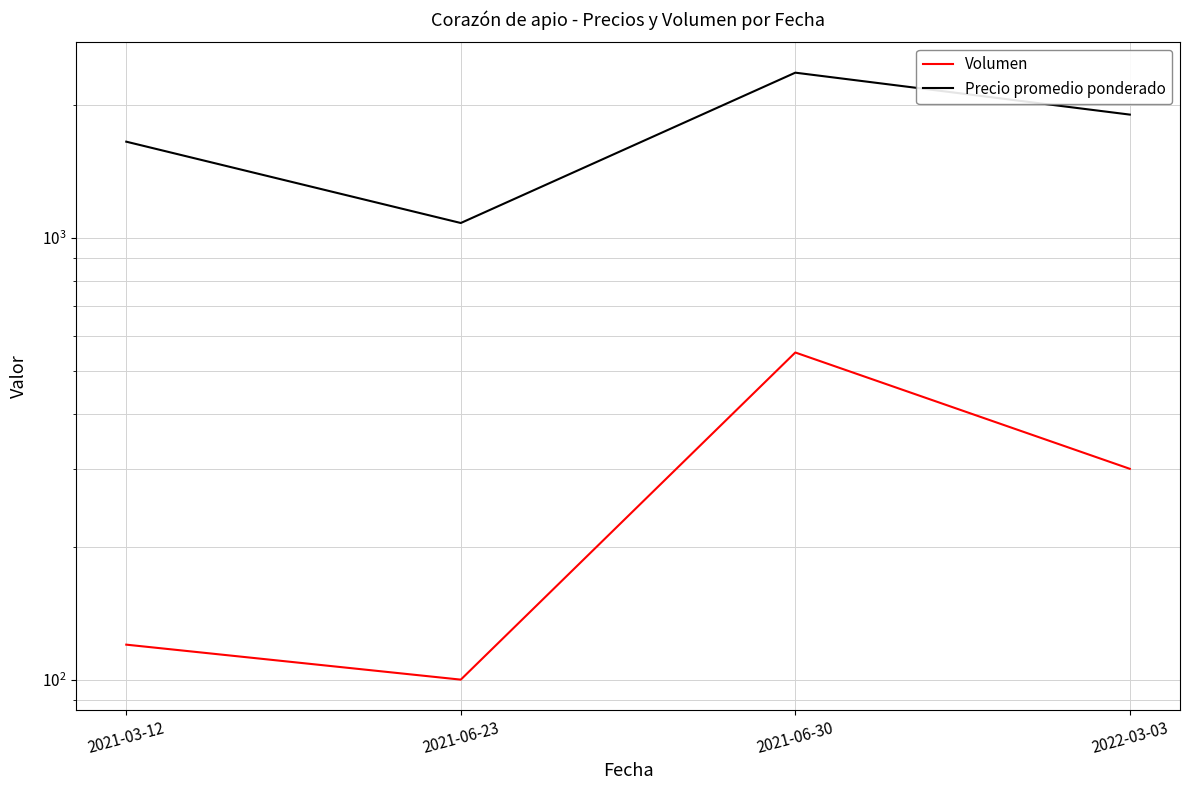

How many values in the Precio promedio ponderado series exceed 1900?

1